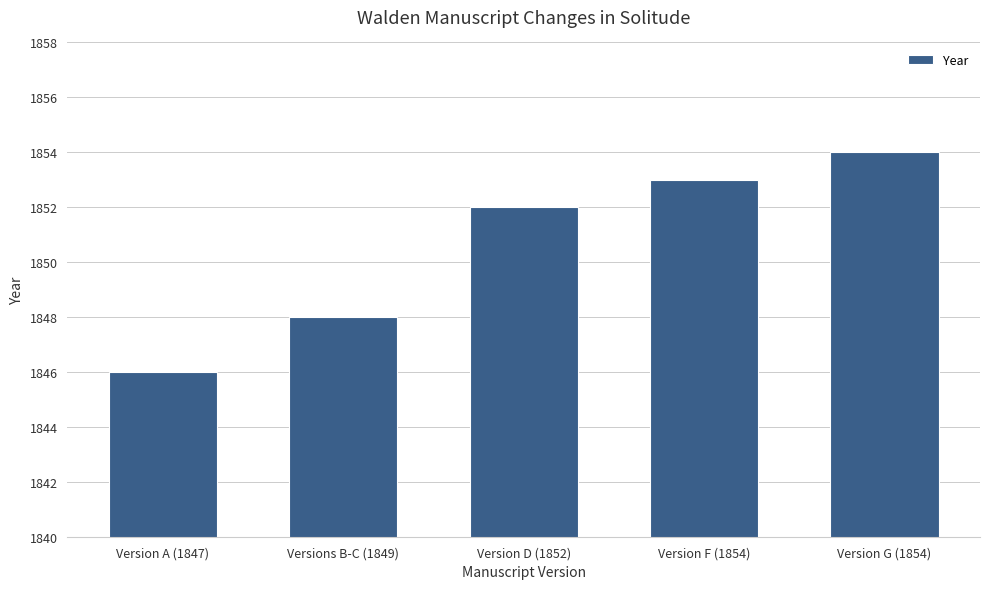

At which category does the chart reach its peak across all series?

Version G (1854)